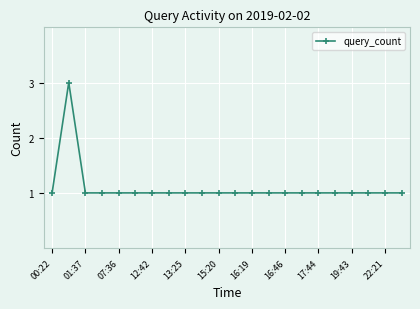

What is the minimum value shown in the chart?

1